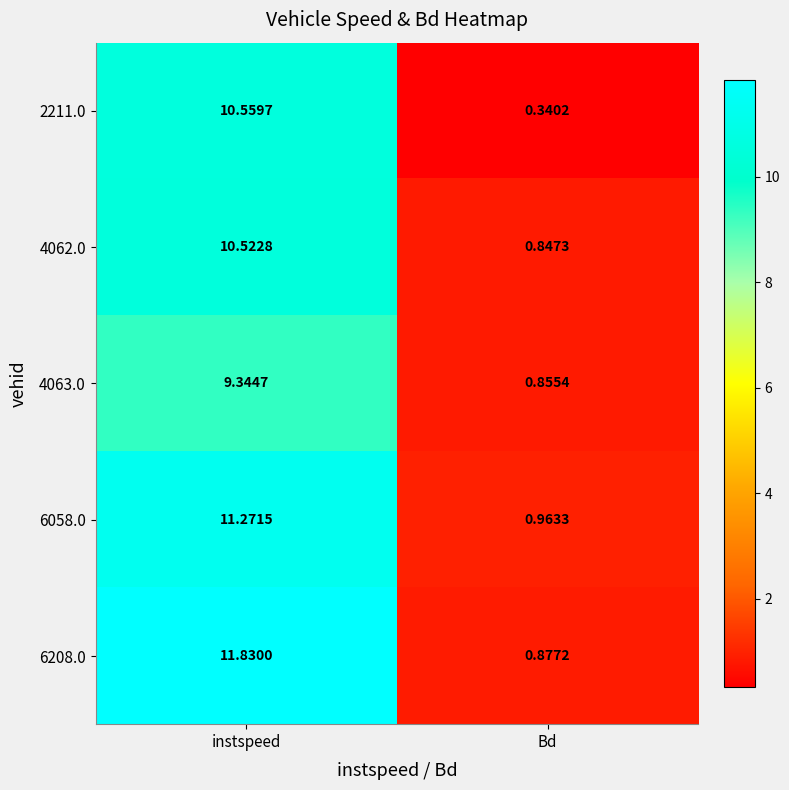

At which category is the sum across all series the highest?

instspeed